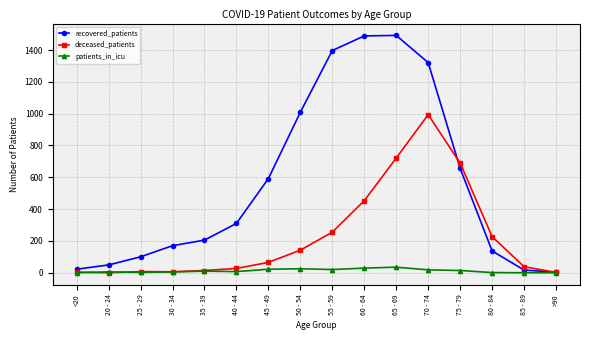

True or false: recovered_patients has more than 1 points higher than both neighbors.

False